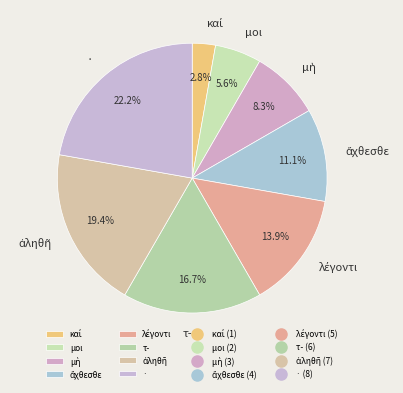

What is the largest slice in the pie chart?

·